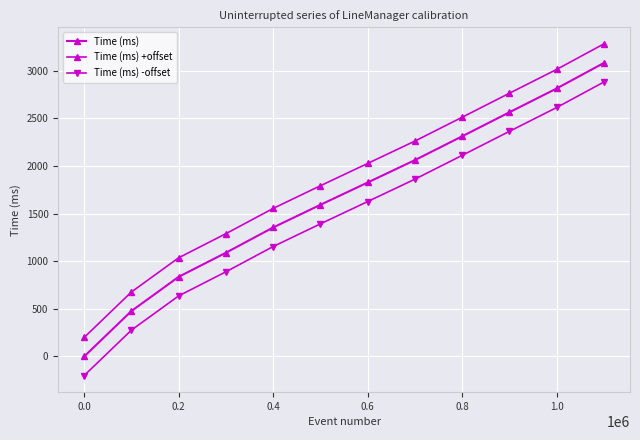

How many series are shown in this chart?

3